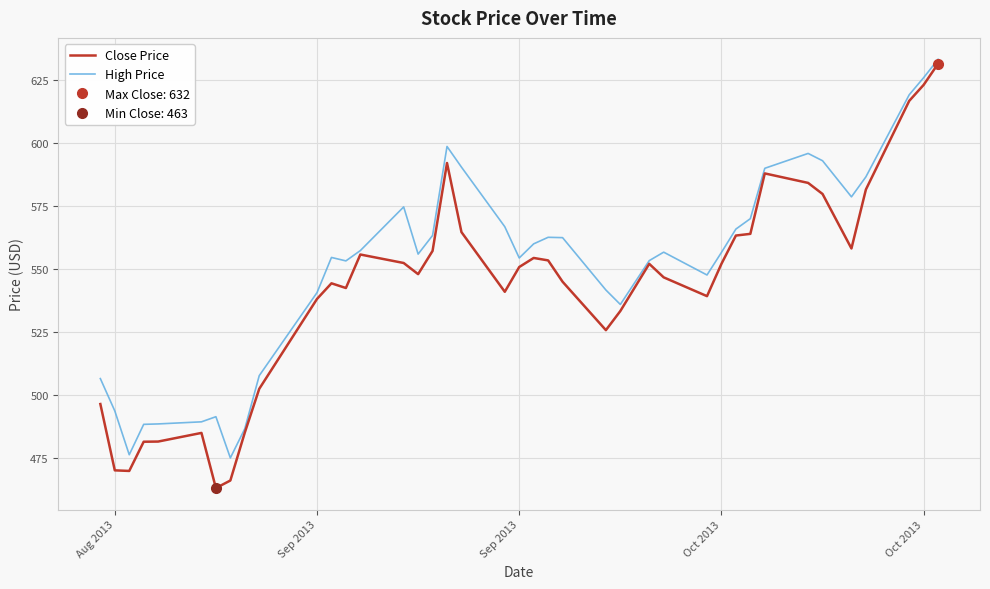

True or false: High Price has a value of 791.4 at 13.

False